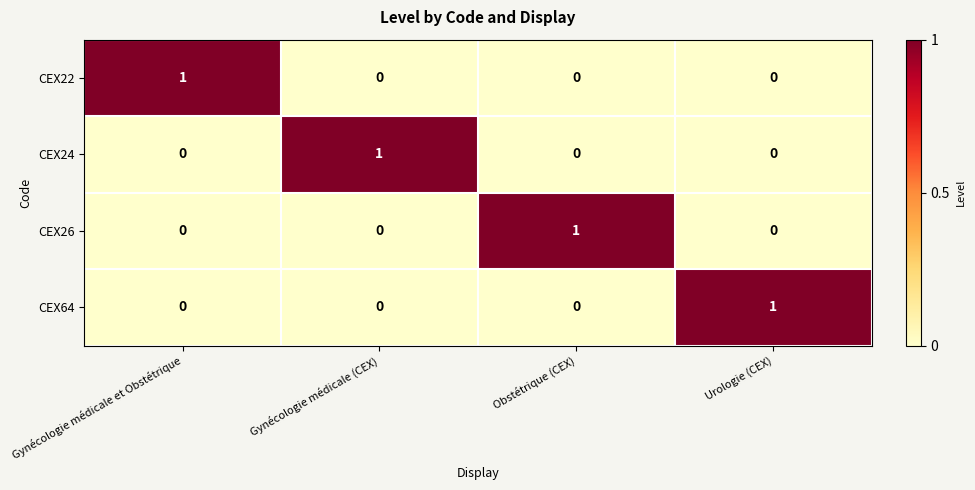

What is the greatest value displayed?

1